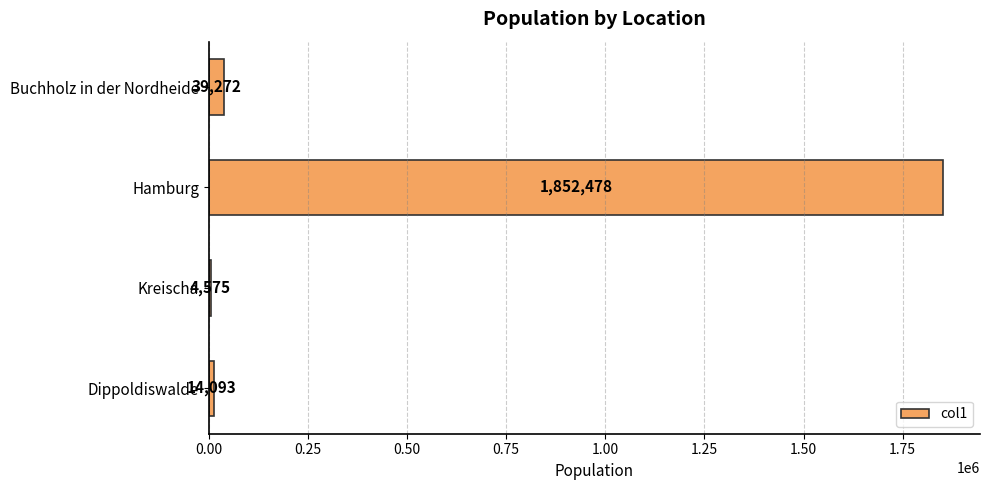

How many distinct data groups are displayed?

1